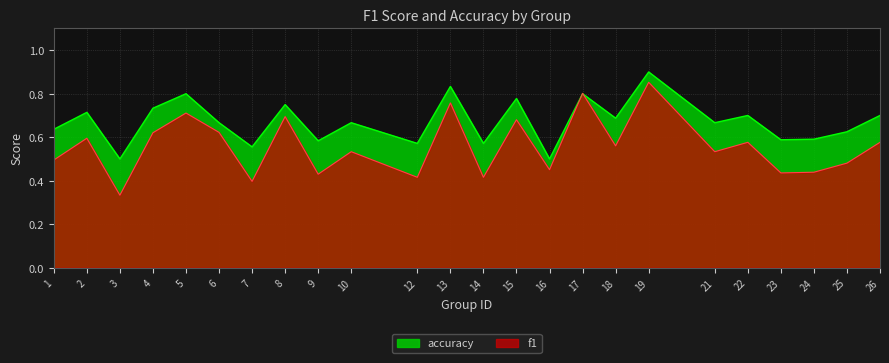

What is the maximum value for accuracy?

0.9